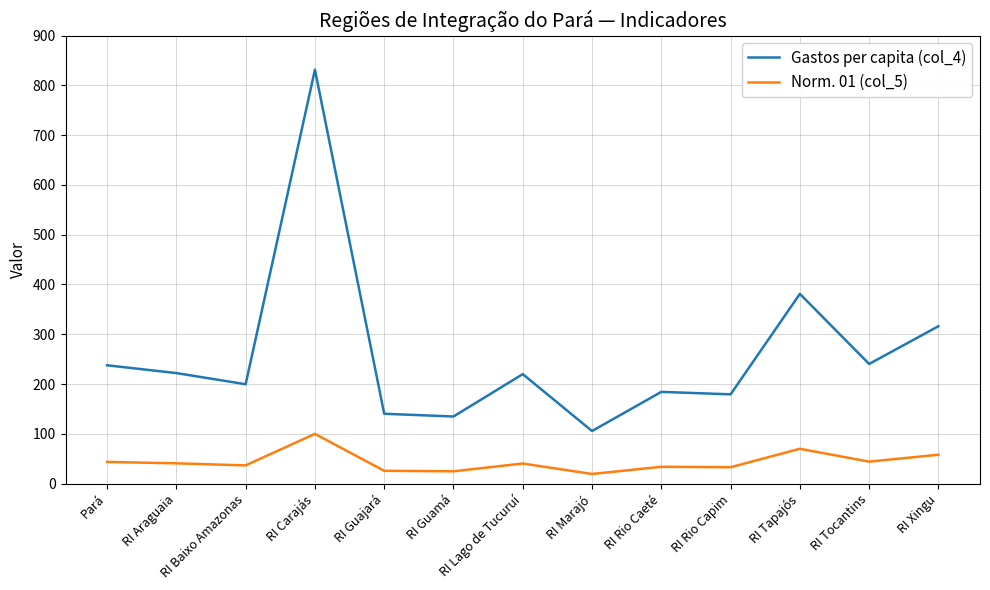

True or false: Gastos per capita (col_4) and Norm. 01 (col_5) cross at least once.

False